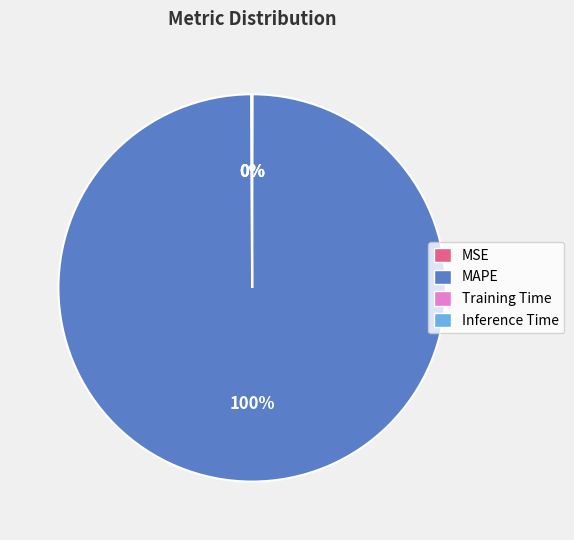

Is there any slice that represents more than half of the pie?

Yes